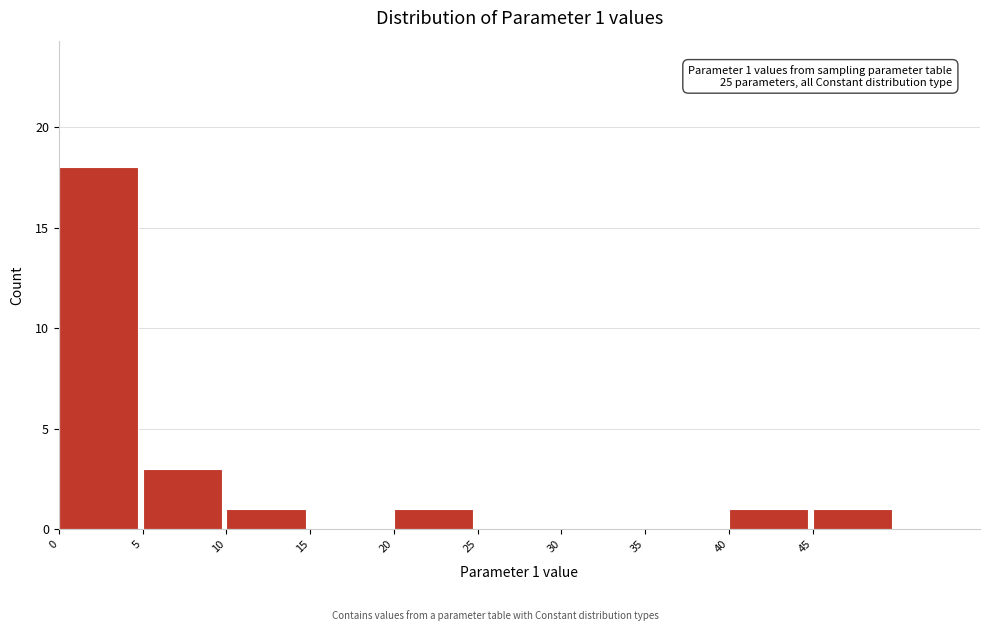

Which range on the x-axis has the tallest bar?

0 to 5